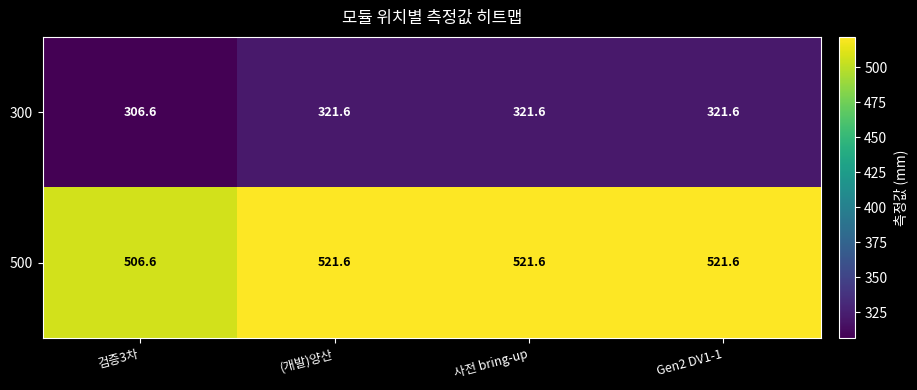

What is the difference between the highest and lowest values at 검증3차?

200.0